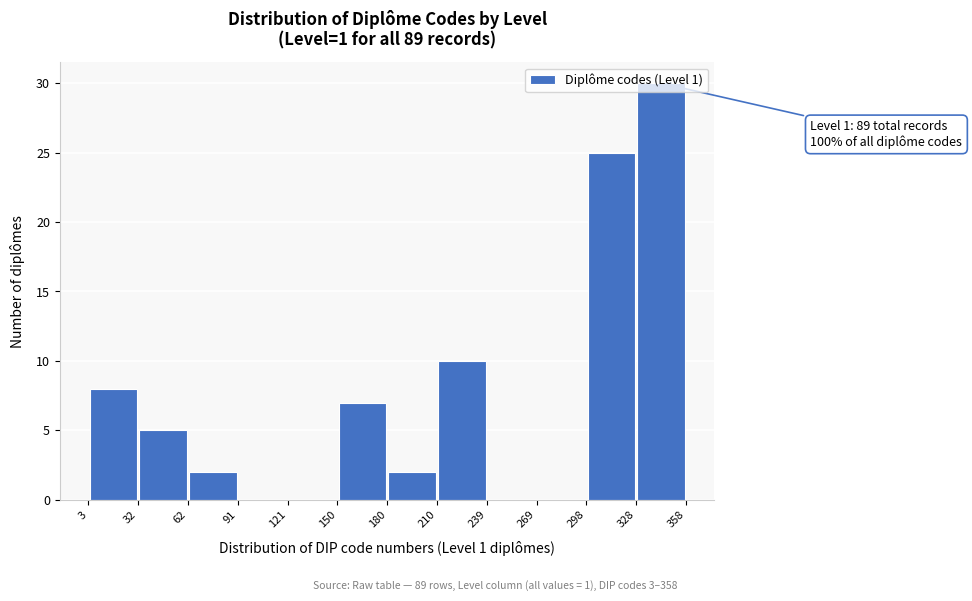

Which range on the x-axis has the tallest bar?

328 to 358